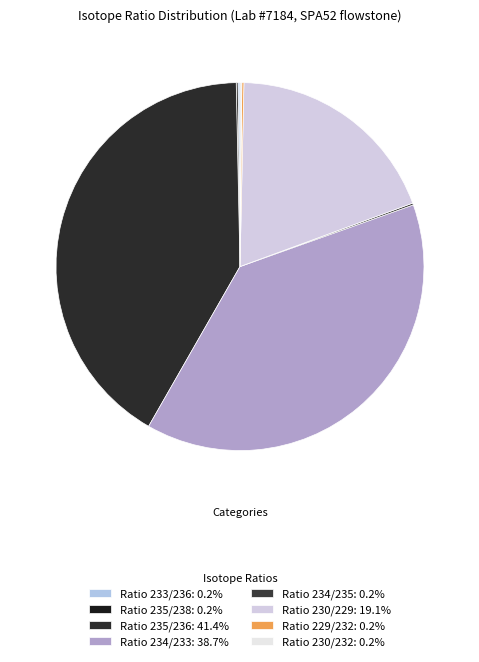

What is the largest slice in the pie chart?

Ratio 235/236